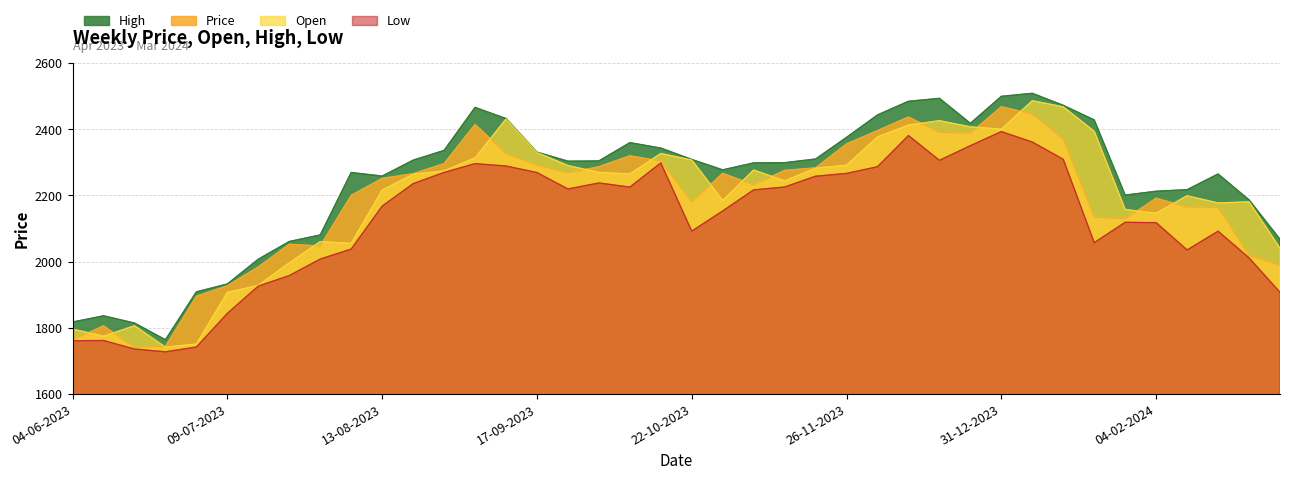

The value of Price at 03-03-2024 is 3523.4. True or false?

False